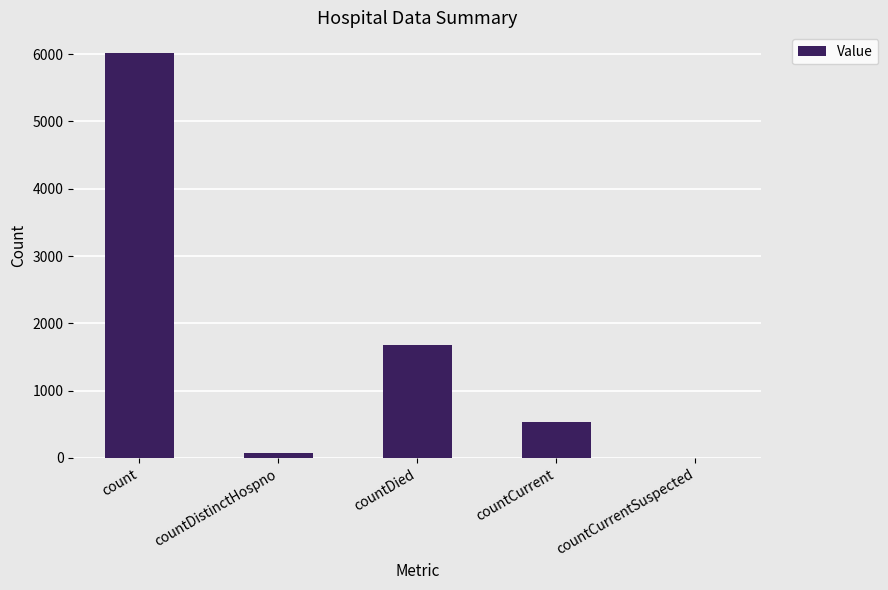

What is the sum of all values?

8306